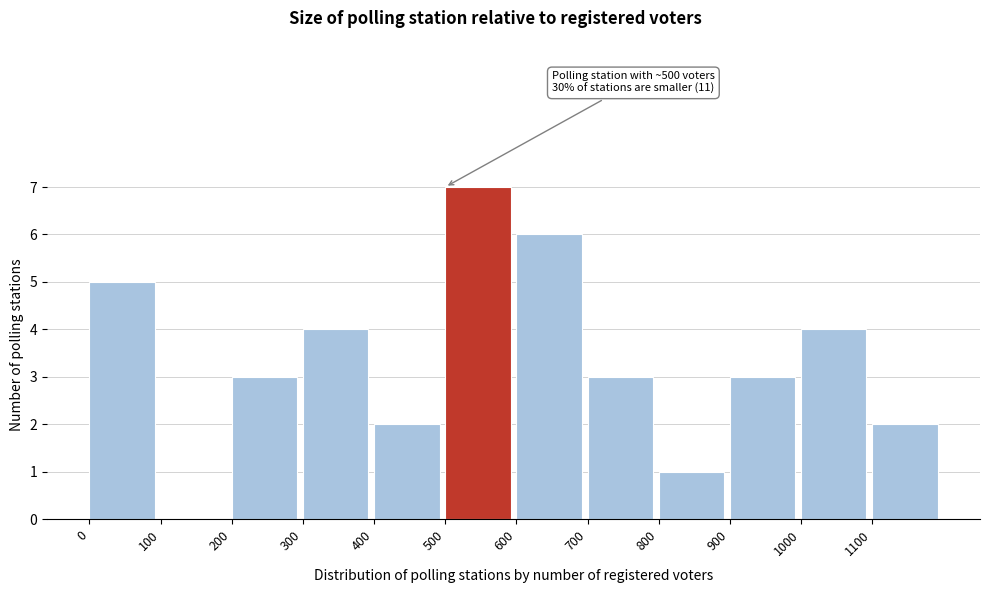

Over which range of the x-axis is the bar tallest?

500 to 600